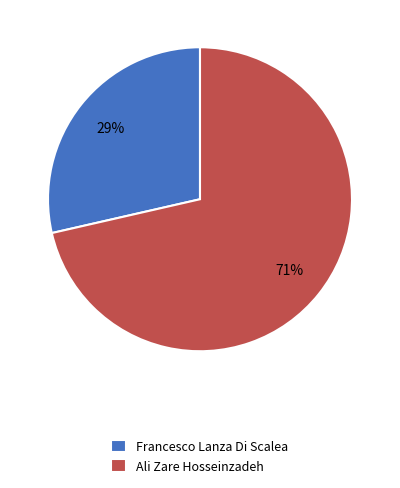

Is there any slice that represents more than half of the pie?

Yes